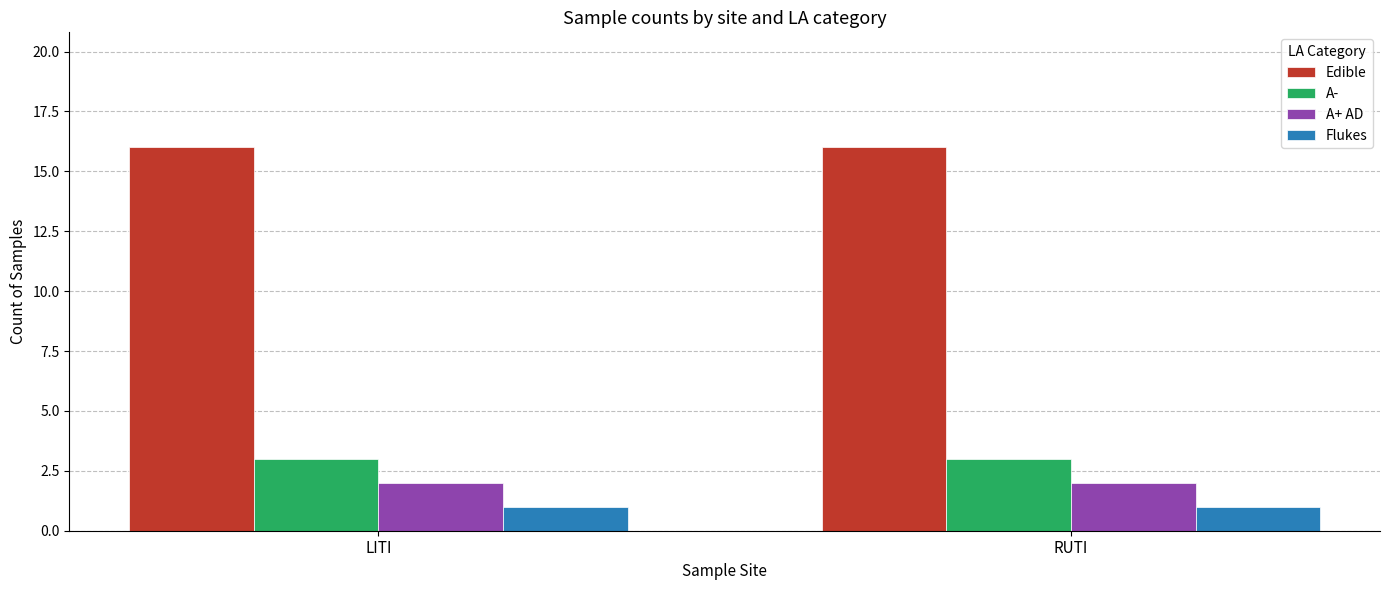

Is the value of Edible at RUTI greater than the value of Flukes at LITI?

Yes